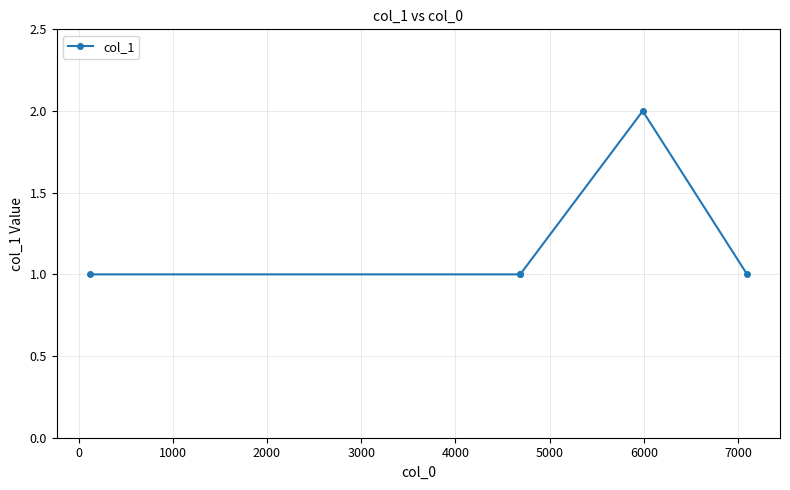

What is the value of the 5th point from the left?

1